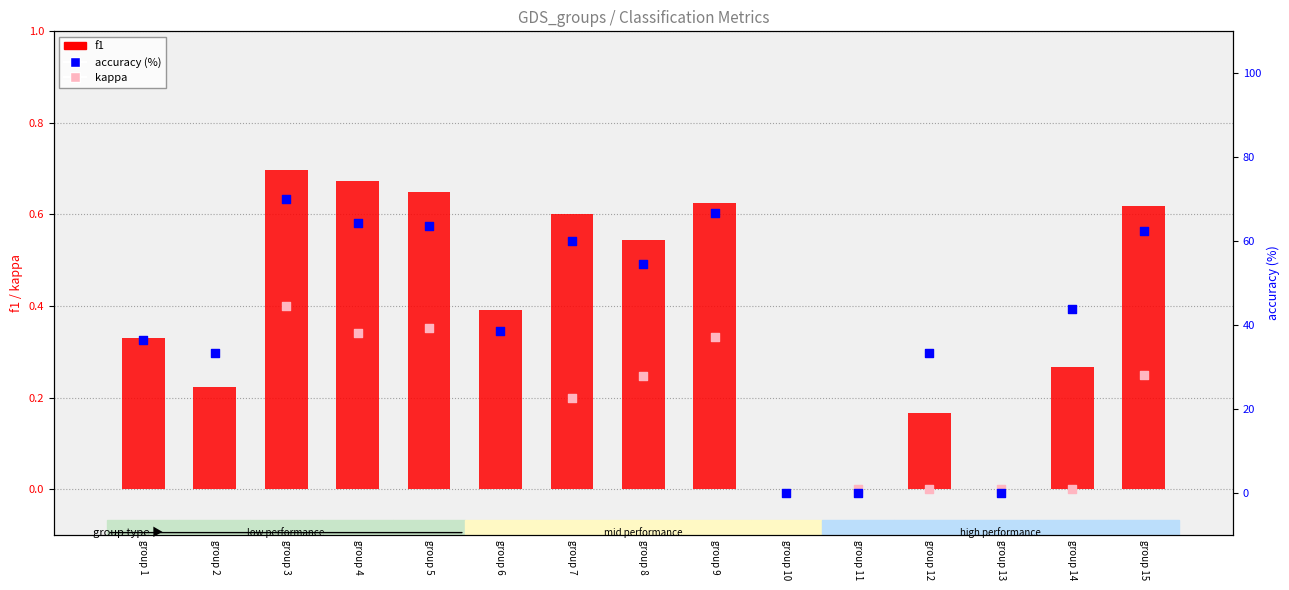

Which series contains the highest Y value?

accuracy (%)